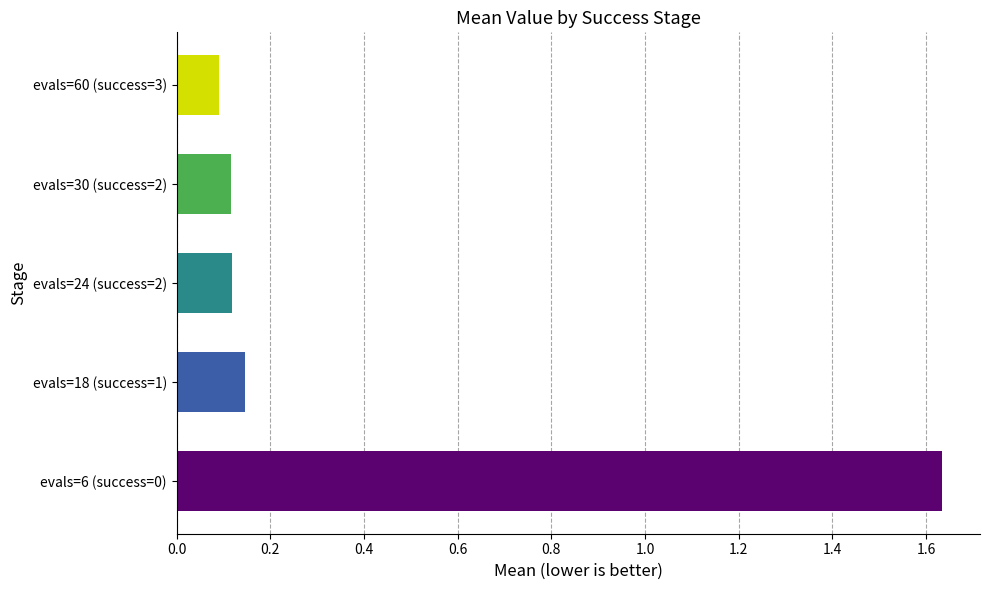

What is the difference between the maximum and minimum values?

1.5